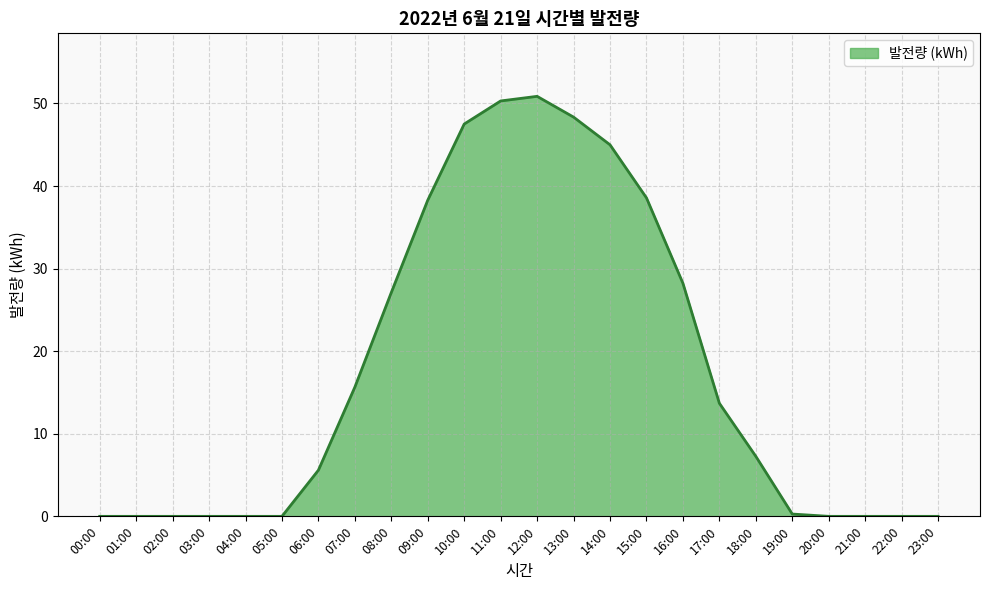

True or false: the data shows -16.9 at 00:00.

False